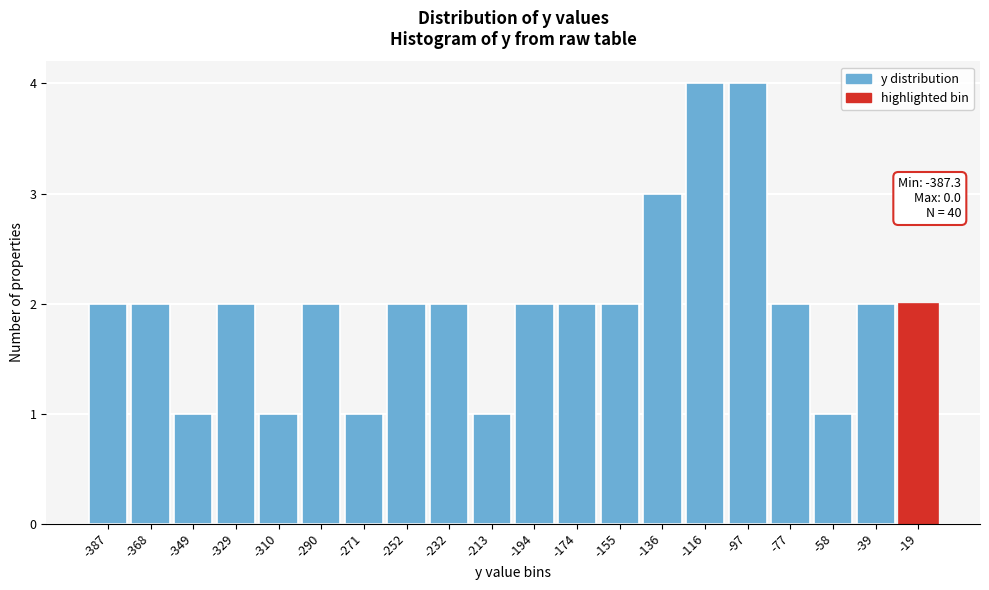

Reading left to right, list all the values displayed in this chart.

2	2	1	2	1	2	1	2	2	1	2	2	2	3	4	4	2	1	2	2